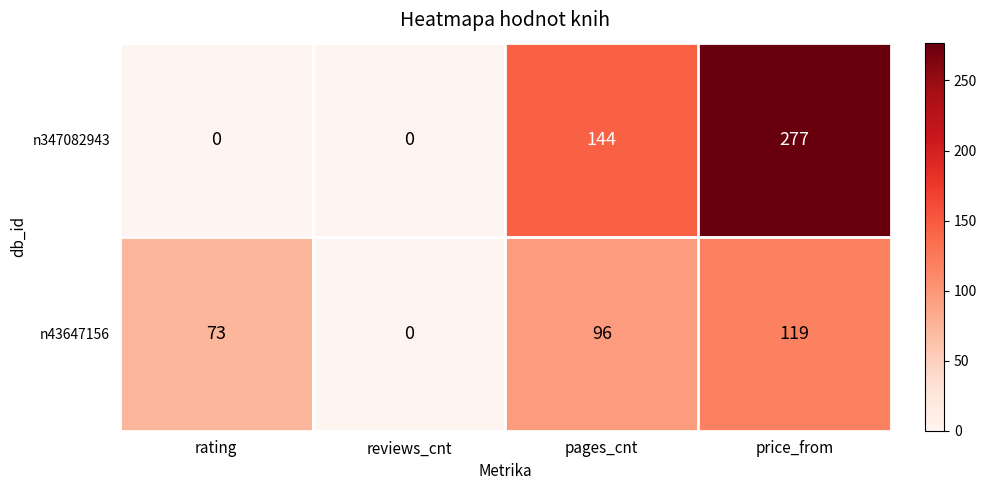

List the series in order of their peak value, highest first.

n347082943, n43647156